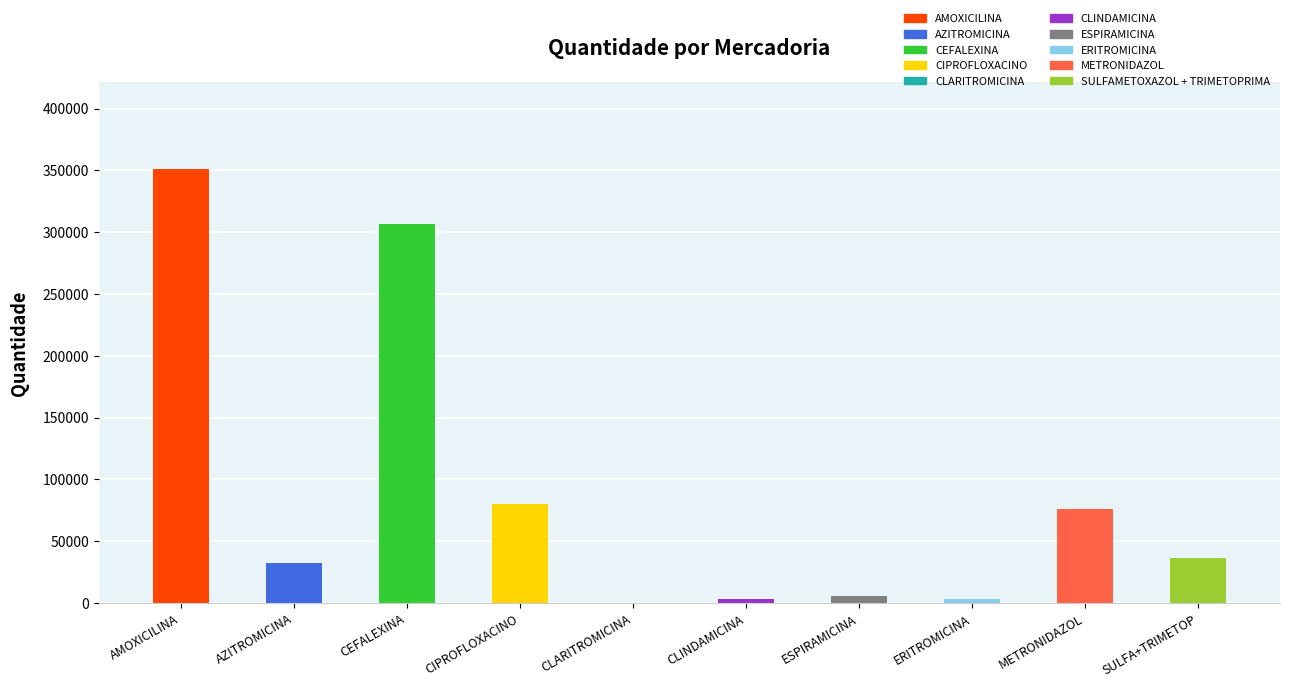

What is the sum of all values?

895700